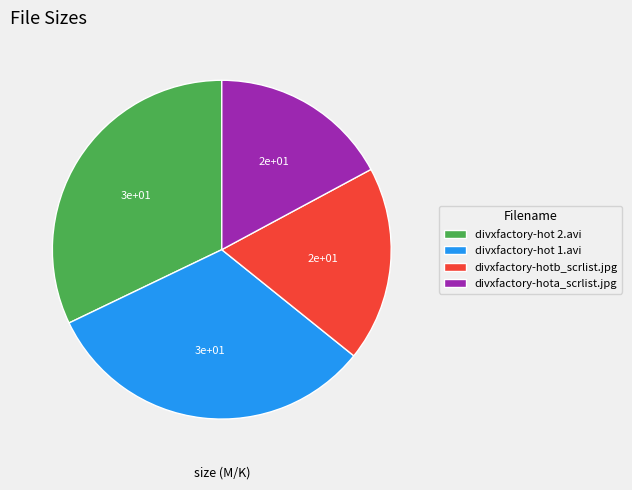

How many slices are in this pie chart?

4